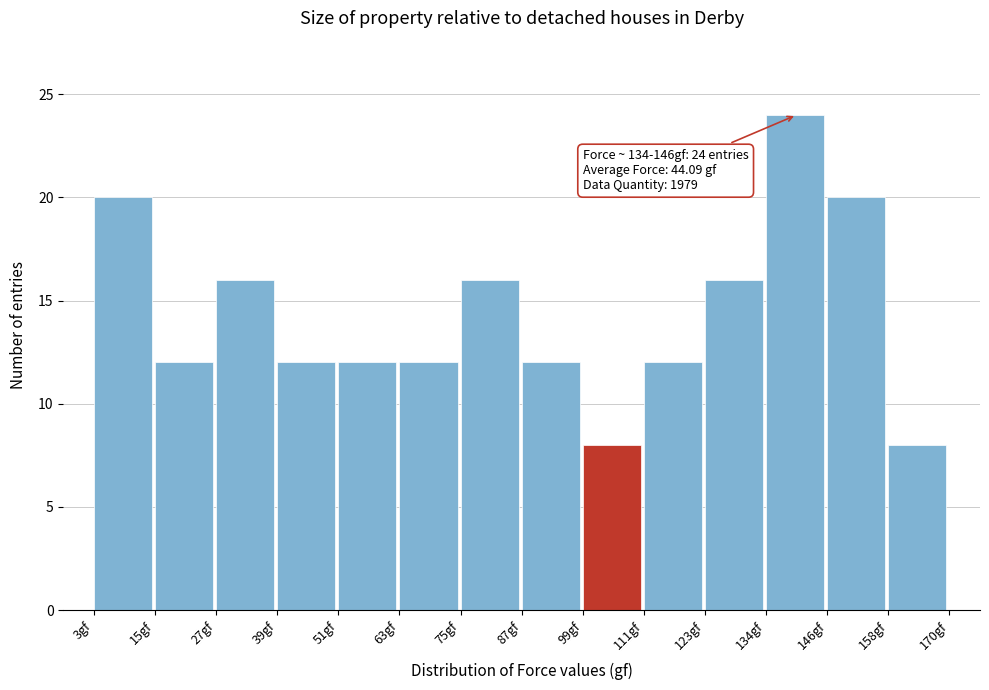

Which range on the x-axis has the tallest bar?

134 to 146